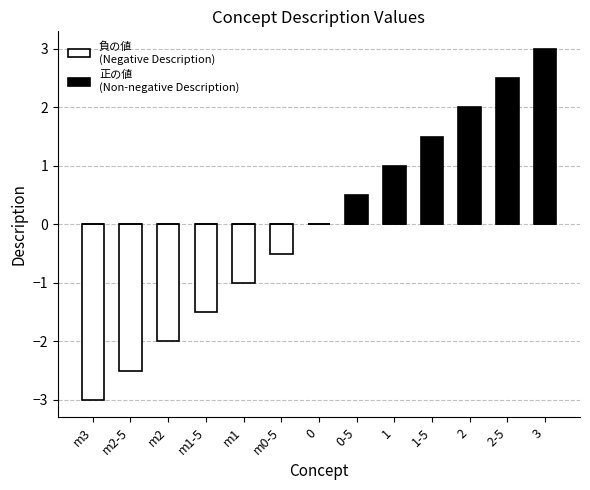

List the series in order of their overall mean, highest first.

正の値 (Non-negative Description), 負の値 (Negative Description)